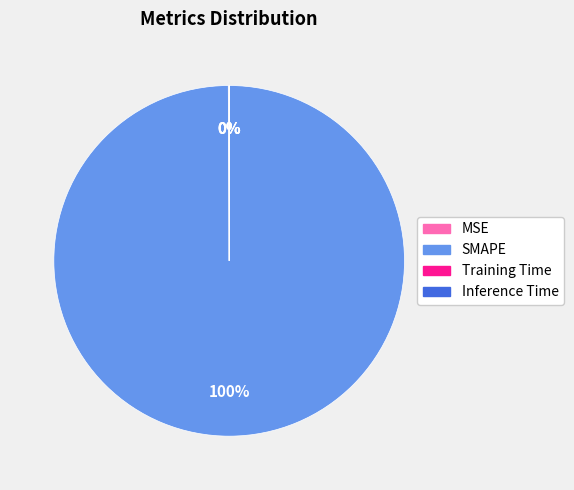

To the nearest percent, what is the average slice percentage?

25%